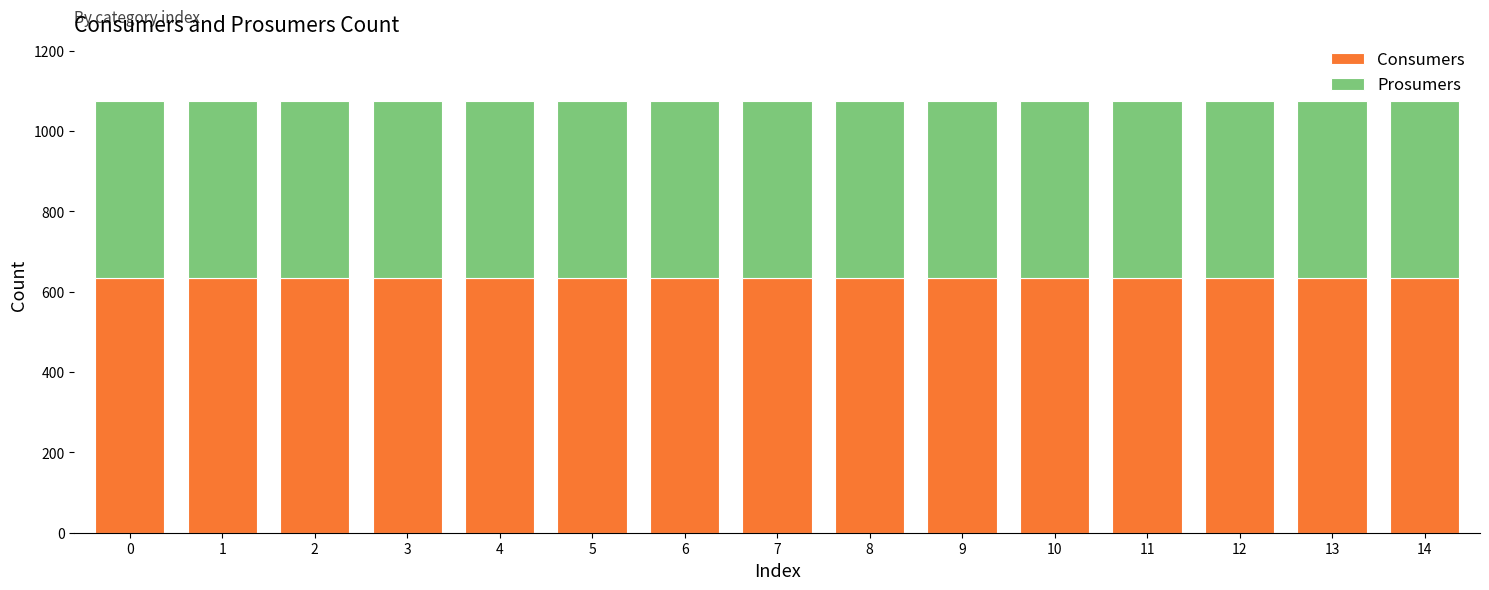

What is the sum of the Consumers values at 4 and 1?

1270